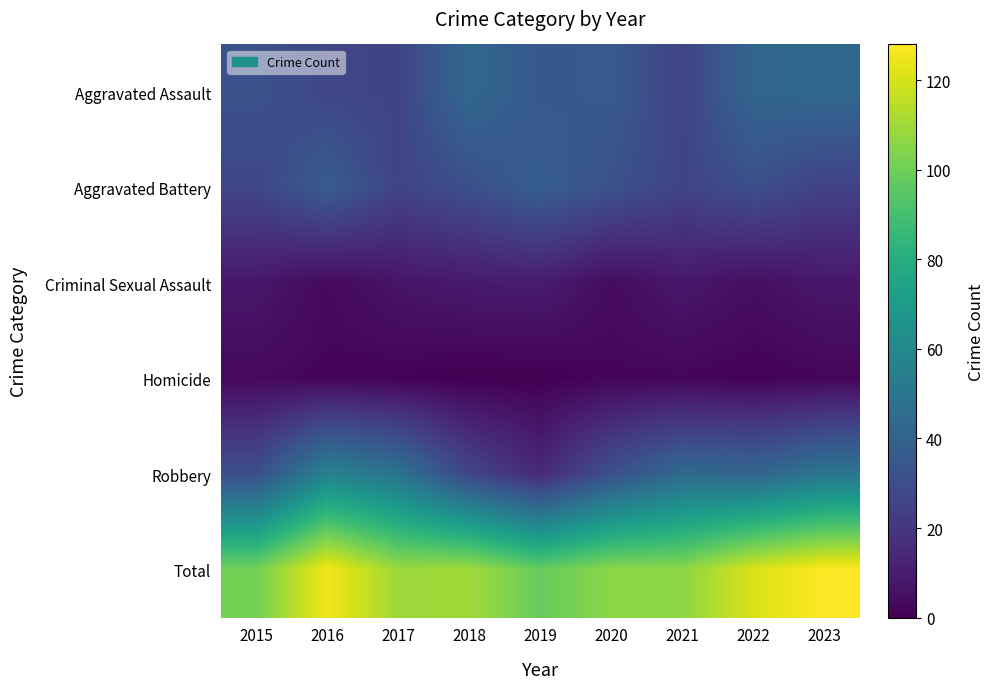

Rank the series by their maximum value, from highest to lowest.

Total, Robbery, Aggravated Assault, Aggravated Battery, Criminal Sexual Assault, Homicide